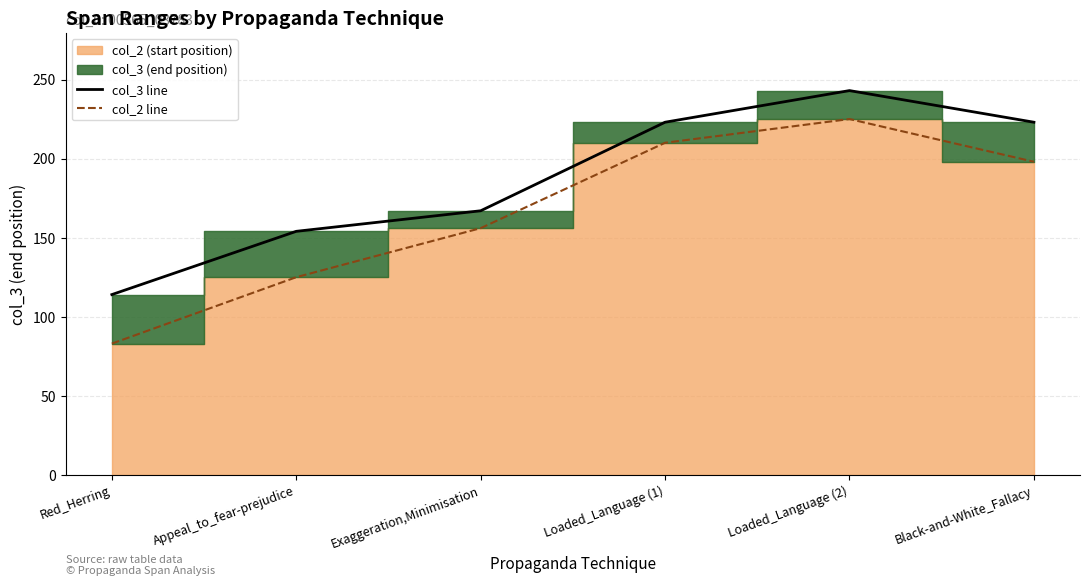

List the series in order of their peak value, lowest first.

col_2 line, col_3 line